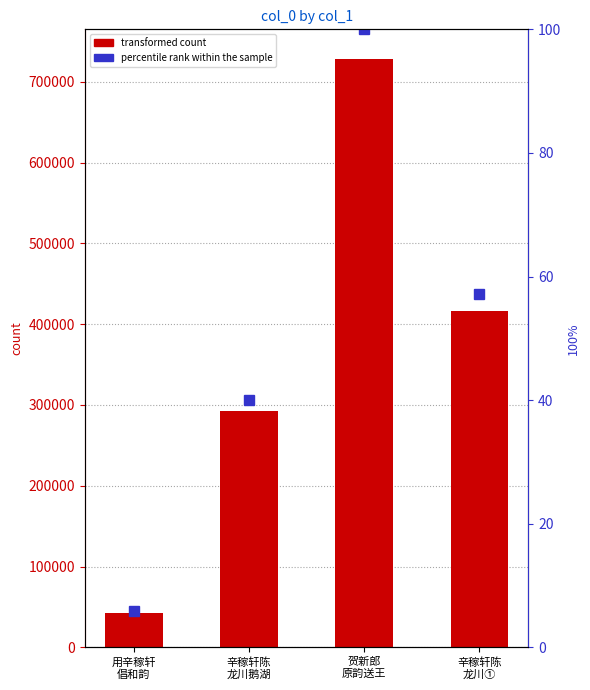

What position from the left is 贺新郎
原韵送王?

3